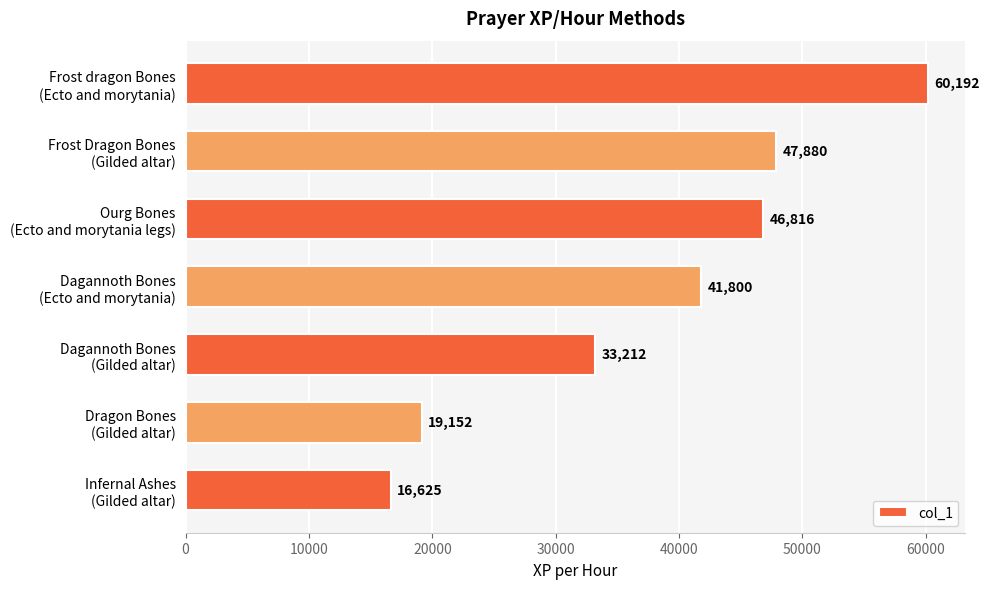

Does the chart contain stacked bars?

No